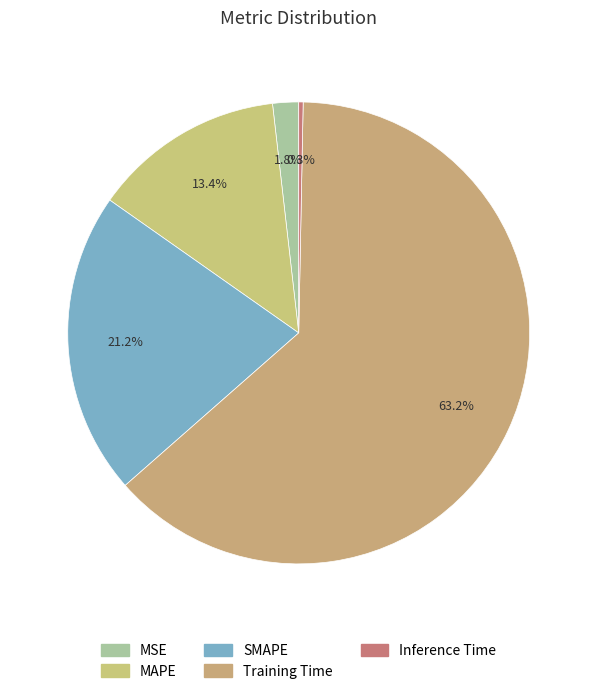

Is there any slice that represents more than half of the pie?

Yes